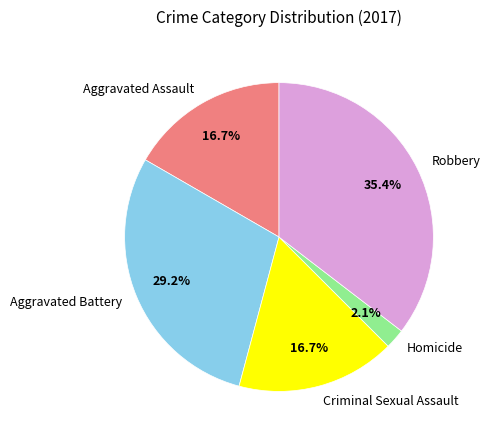

Does Criminal Sexual Assault represent more than half of the total?

No